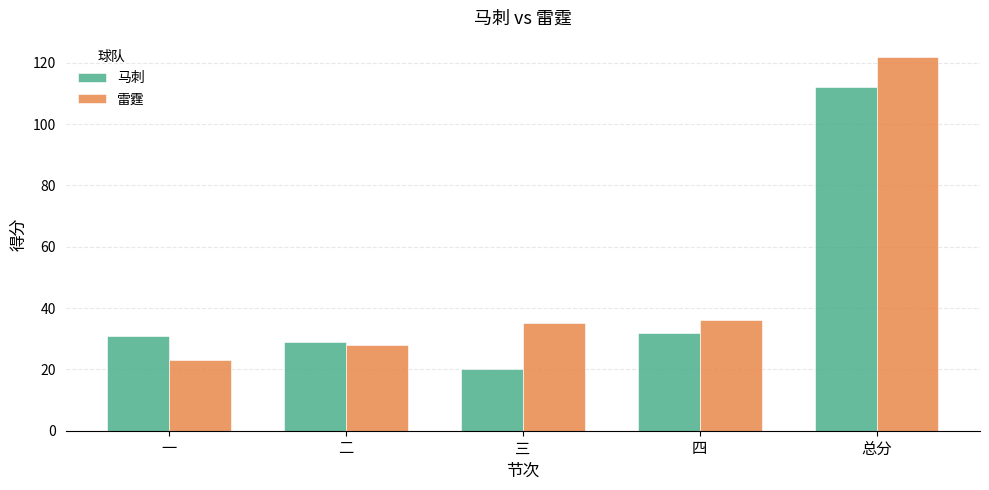

At 三, list the series in order from smallest to largest.

马刺, 雷霆